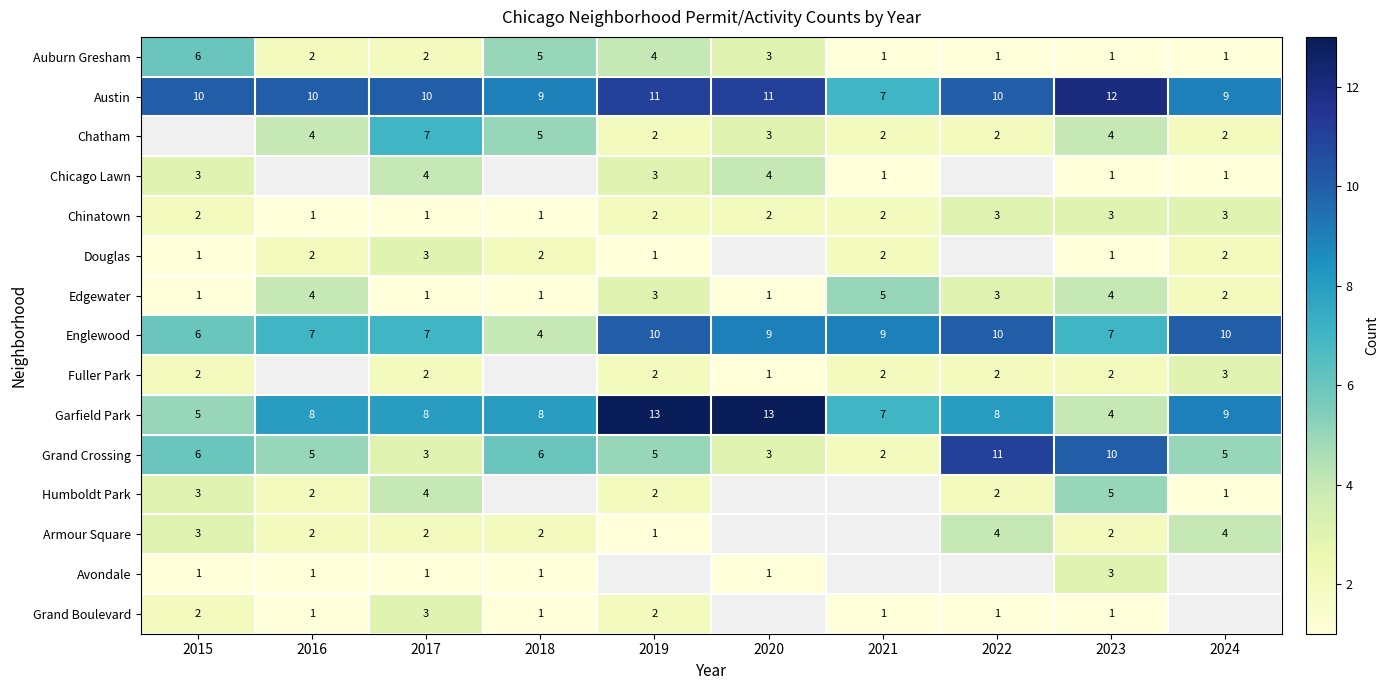

The value of Douglas at 2024 is 3. True or false?

False